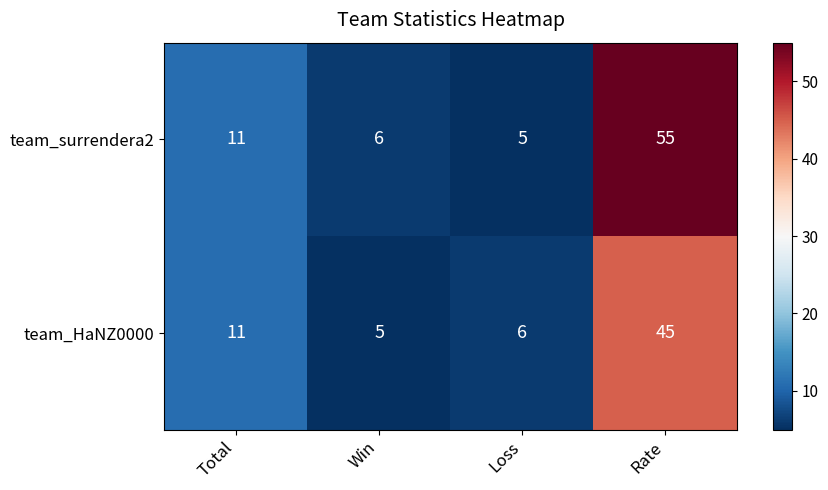

What is the minimum value shown in the chart?

5